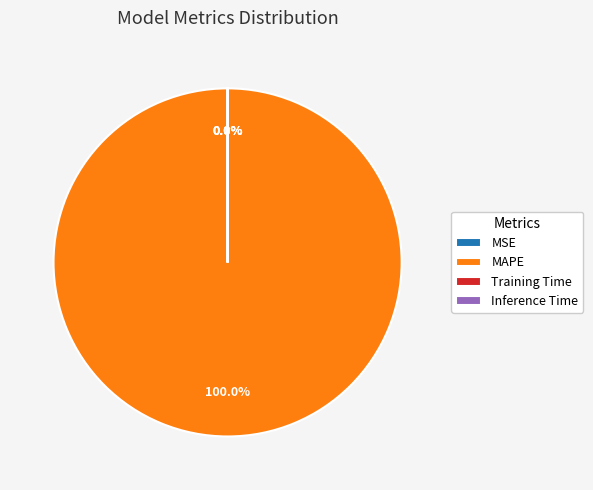

The Inference Time slice represents 1% of the pie. True or false?

False